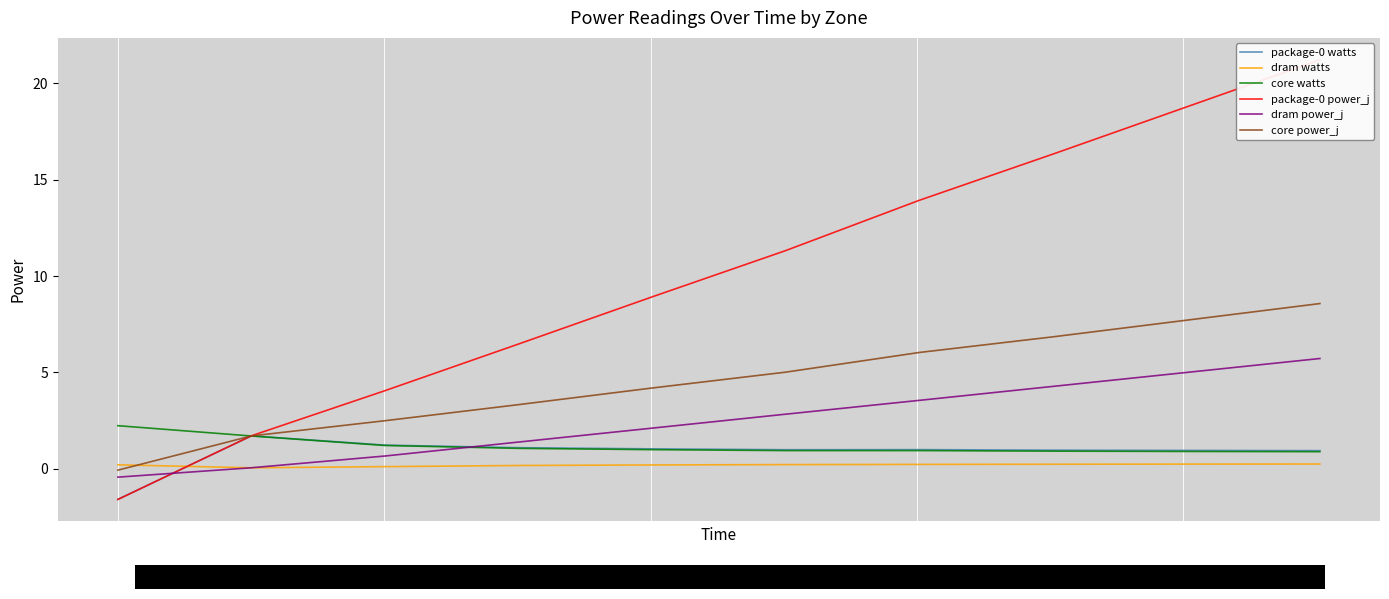

Which series ends up on top after the final intersection of core watts and dram power_j?

dram power_j